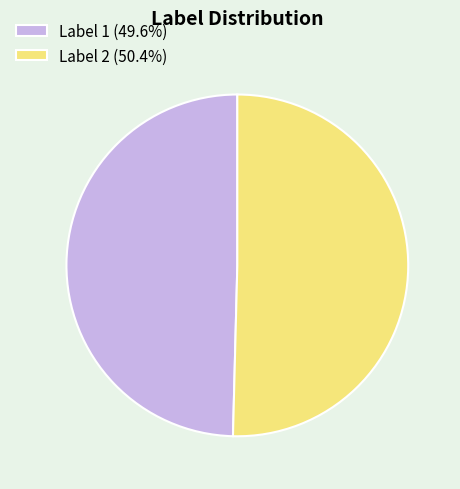

Is the sum of Label 2 (50.4%) and Label 1 (49.6%) greater than half?

Yes